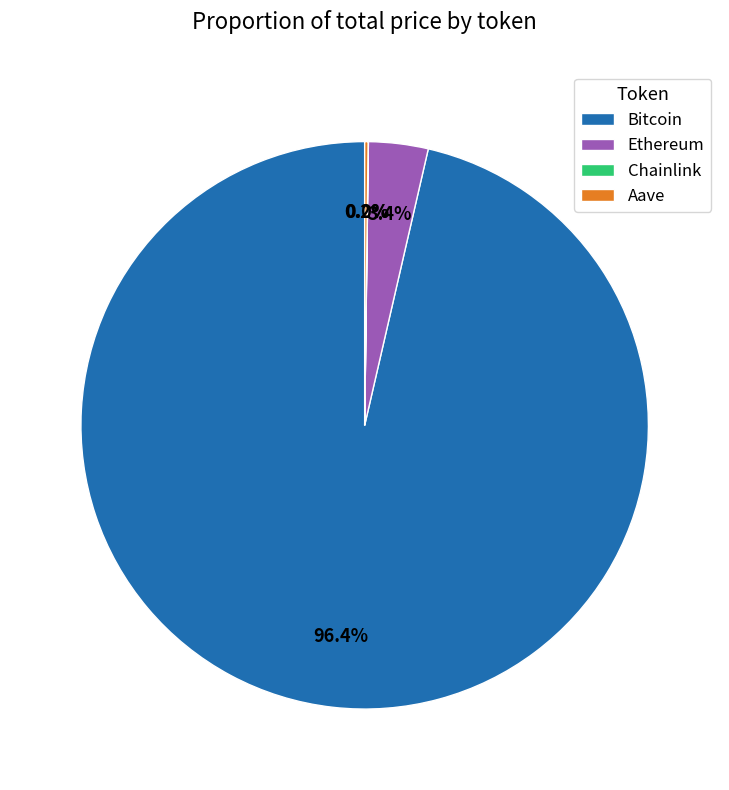

Which category has the biggest portion of the pie?

Bitcoin